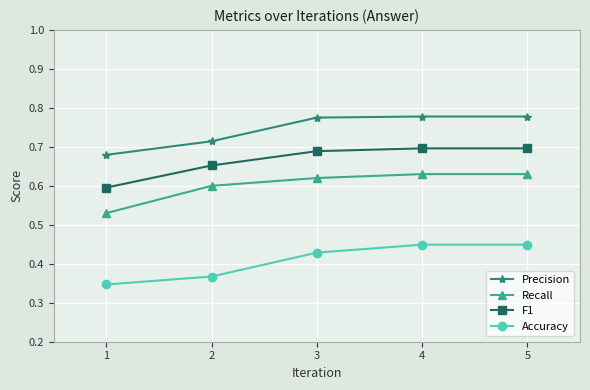

Rank the series by their maximum value, from lowest to highest.

Accuracy, Recall, F1, Precision